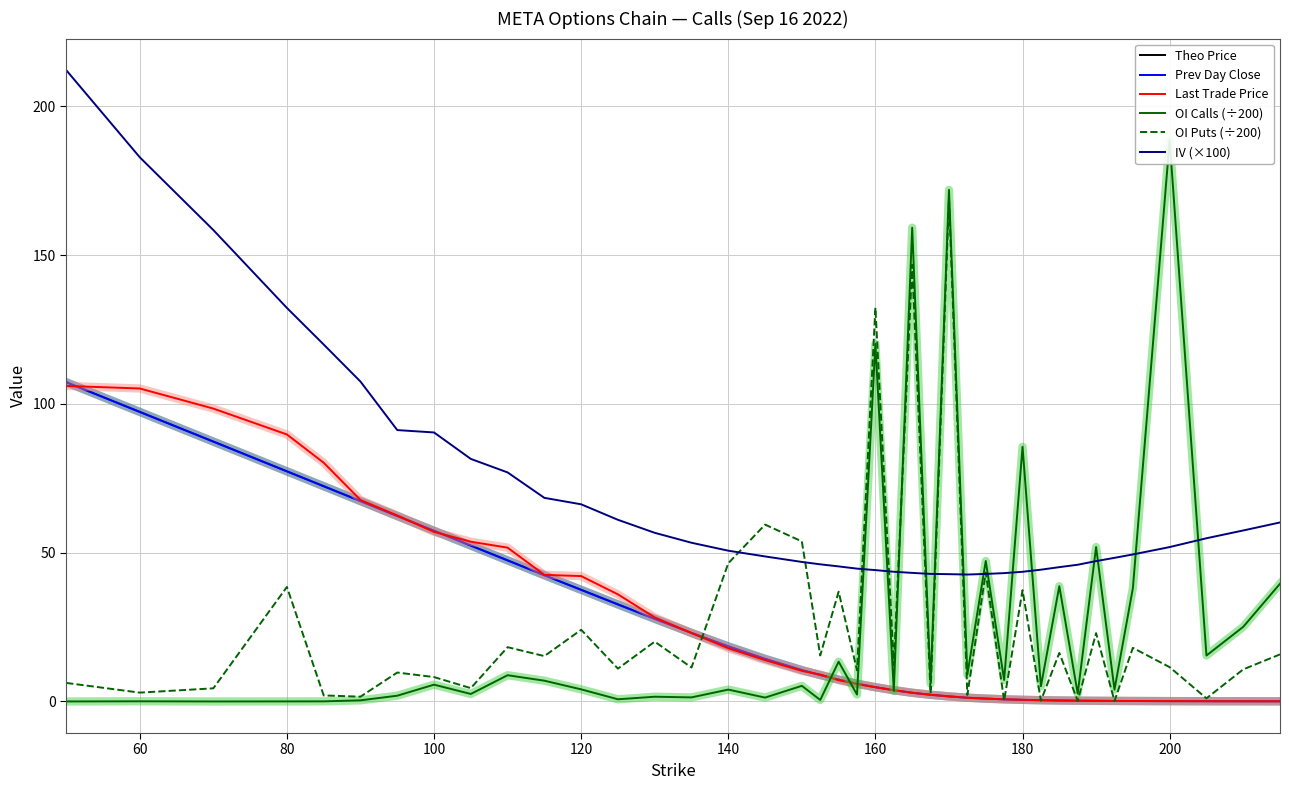

The value of IV (×100) at 140 is 50.7. True or false?

True